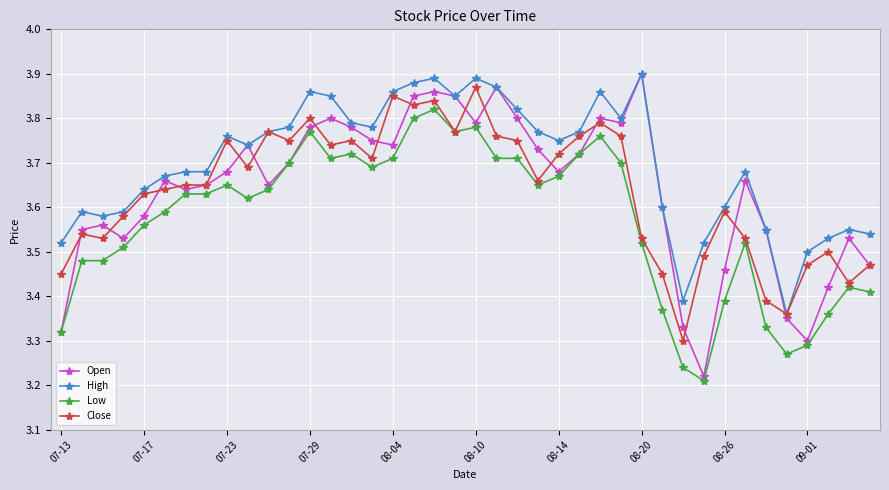

True or false: Low and High intersect in this chart.

False